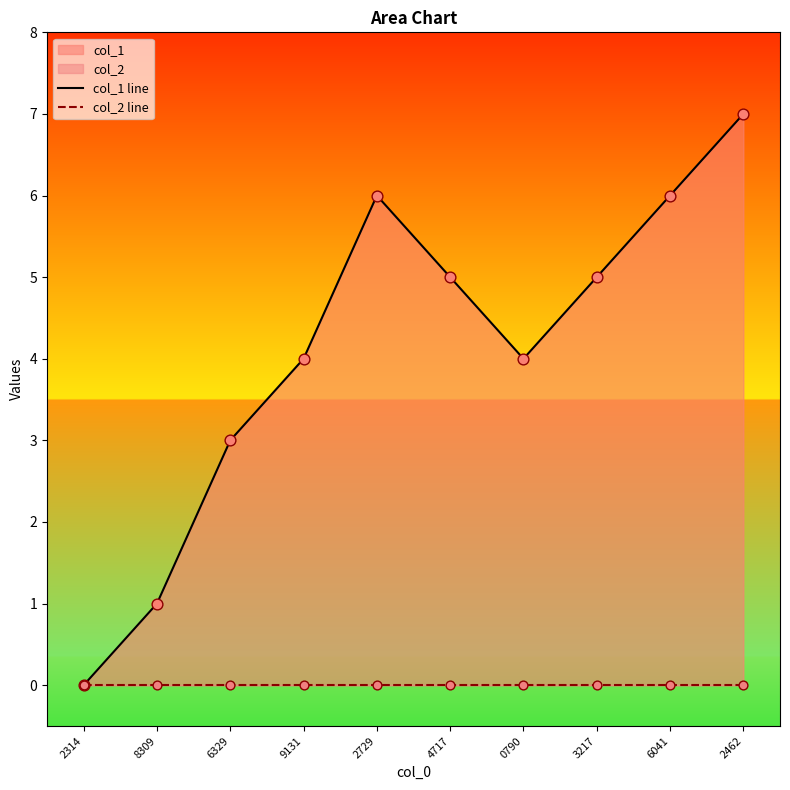

What is the total value across all series at 2729?

6